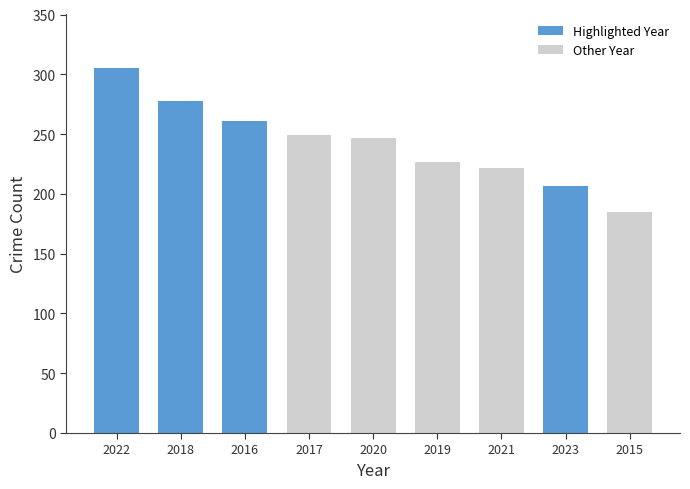

Which has a higher value, 2021 or 2015?

2021